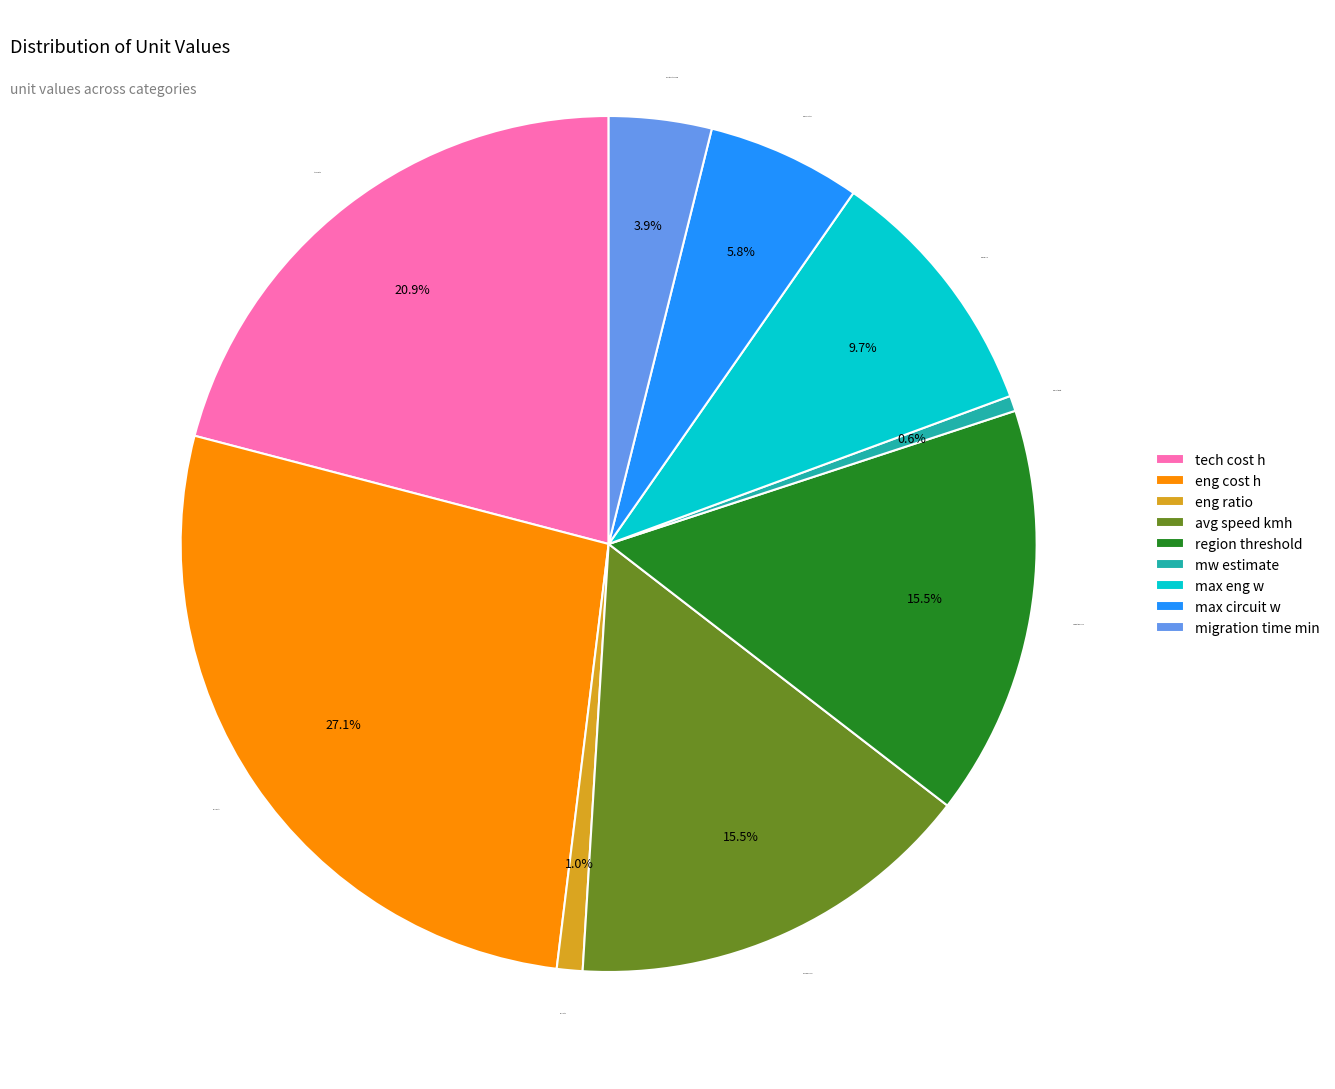

The max circuit w slice represents 1% of the pie. True or false?

False